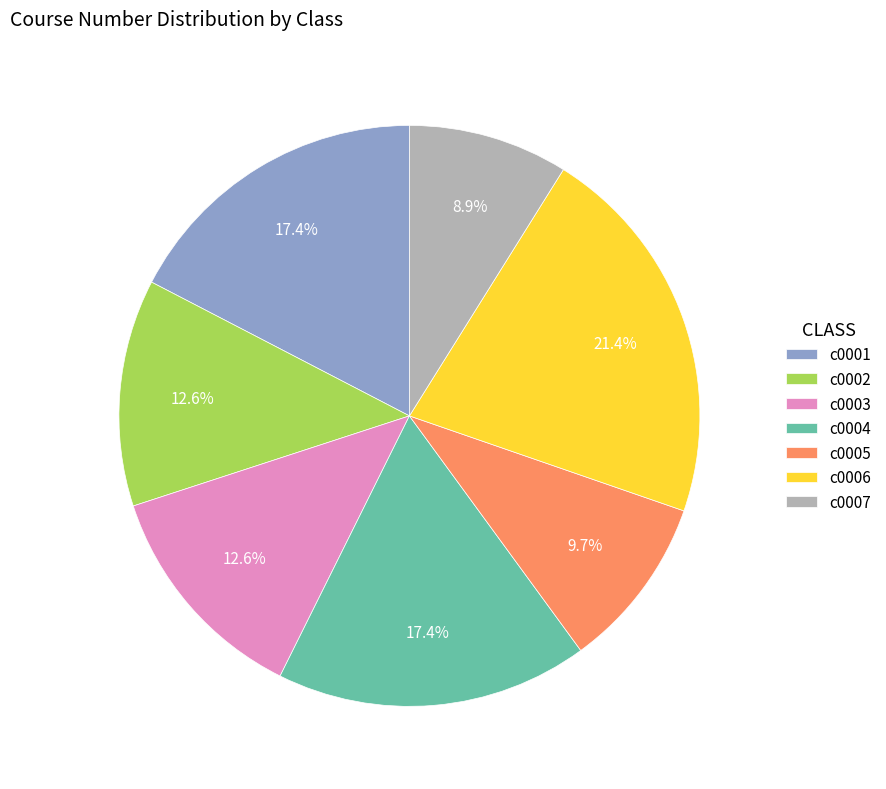

Do c0004 and c0005 together represent more than half of the pie?

No